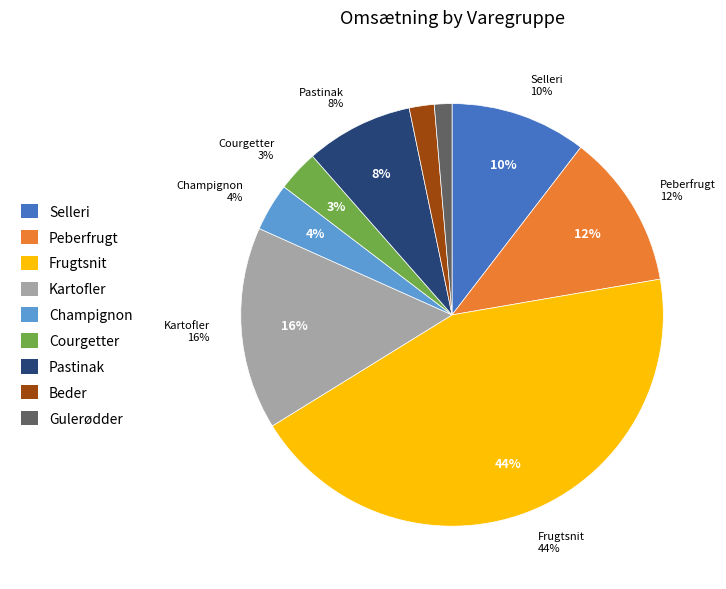

To the nearest percent, what is the difference between the Beder and Gulerødder slice percentages?

1%